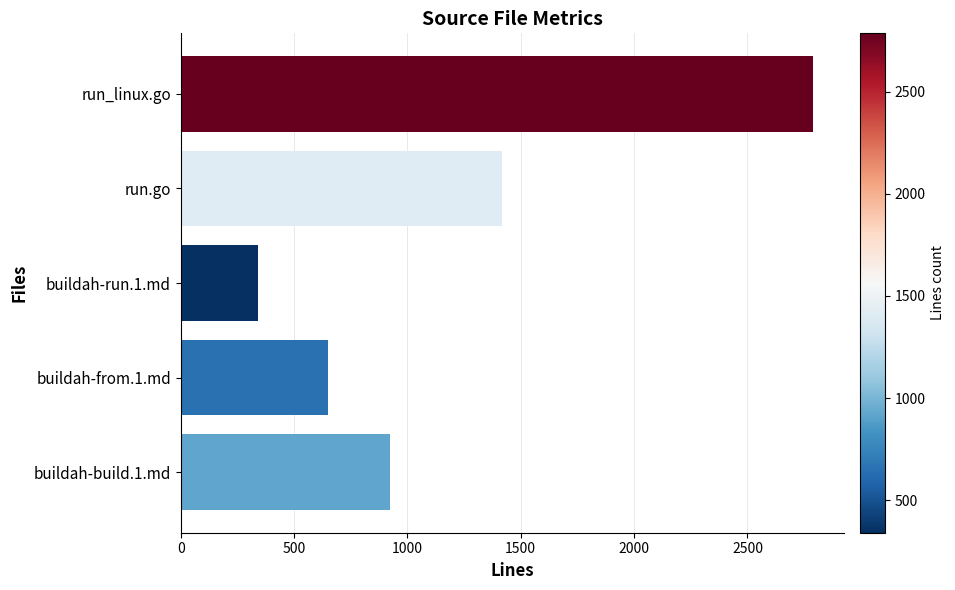

The value at buildah-from.1.md is 309. True or false?

False